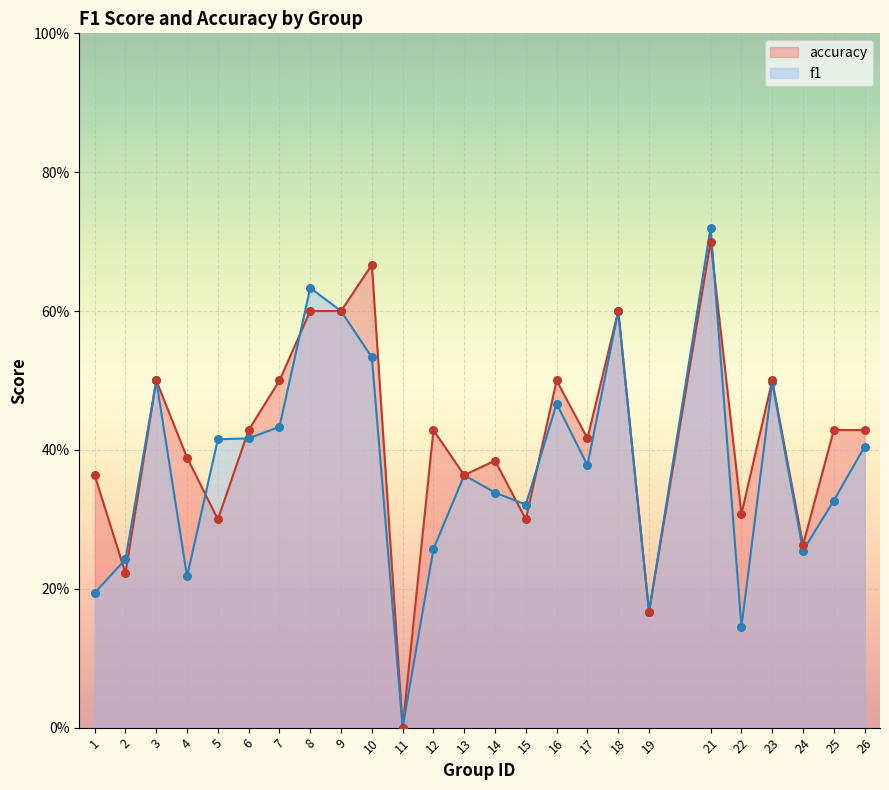

What are all the series names shown in the legend?

accuracy, f1